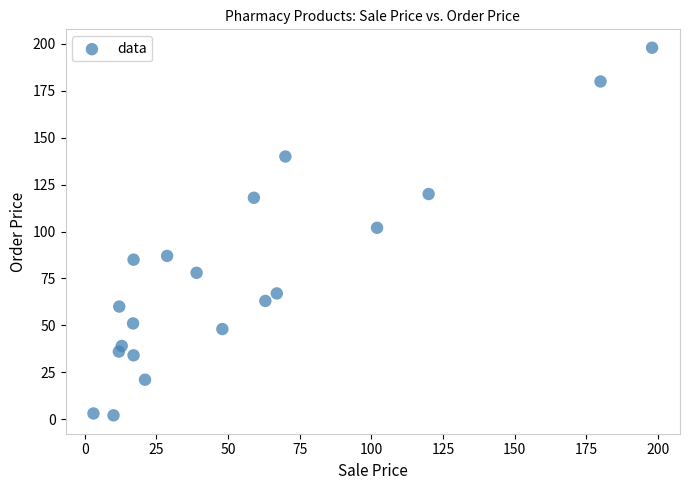

What is the range of Y values (max minus min)?

196